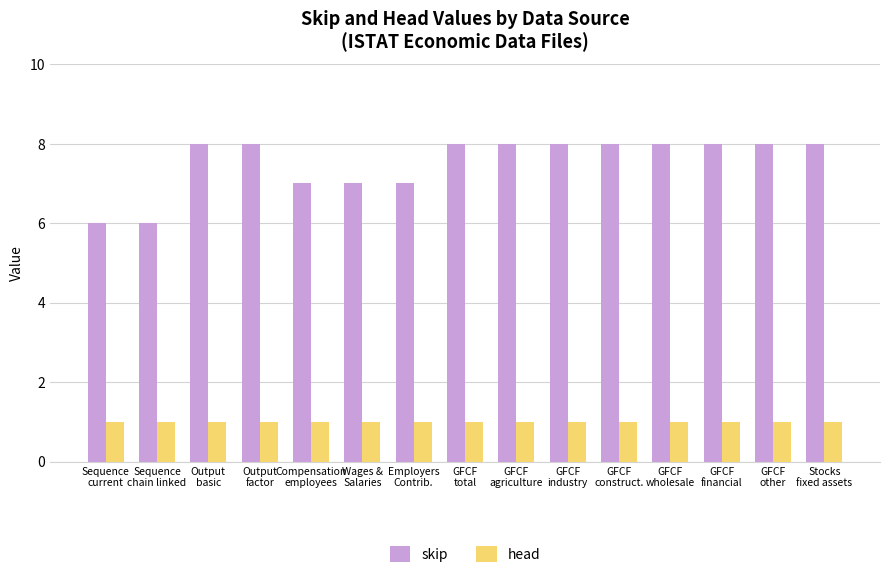

True or false: head has a value of 2 at Output
factor.

False